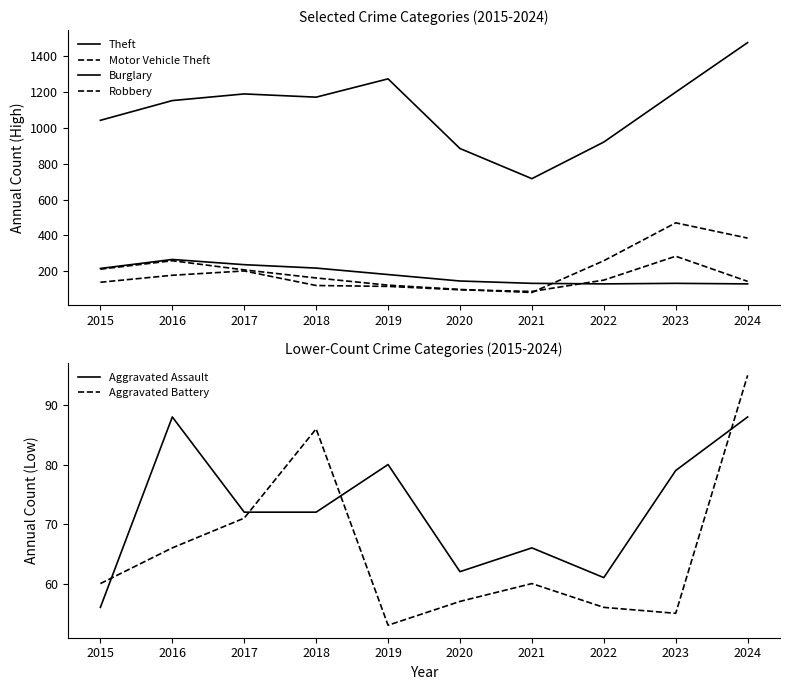

What are all the series names shown in the legend?

Theft, Motor Vehicle Theft, Burglary, Robbery, Aggravated Assault, Aggravated Battery